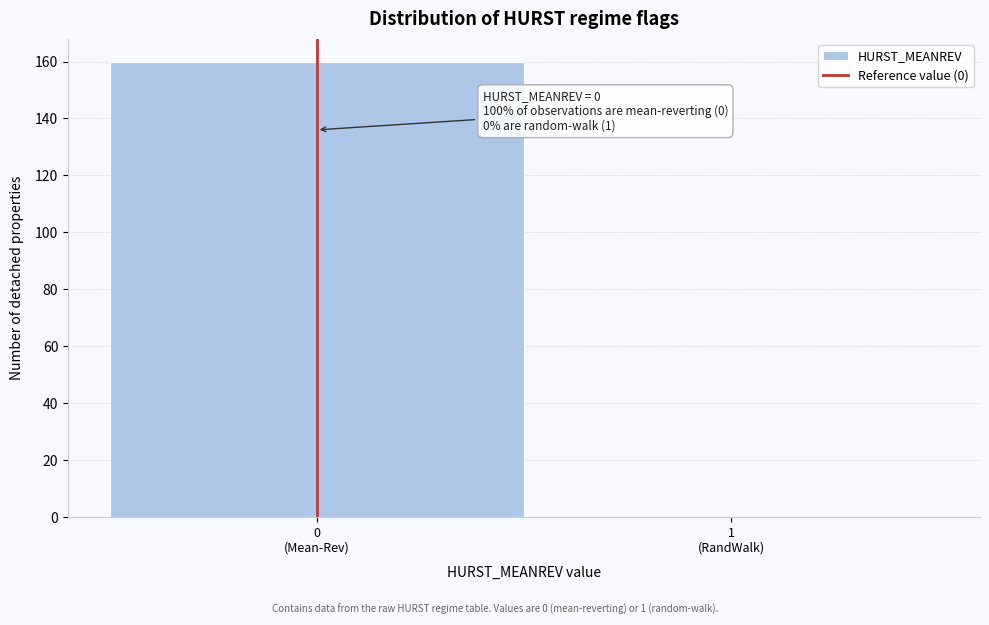

What is the maximum value shown in the chart?

160